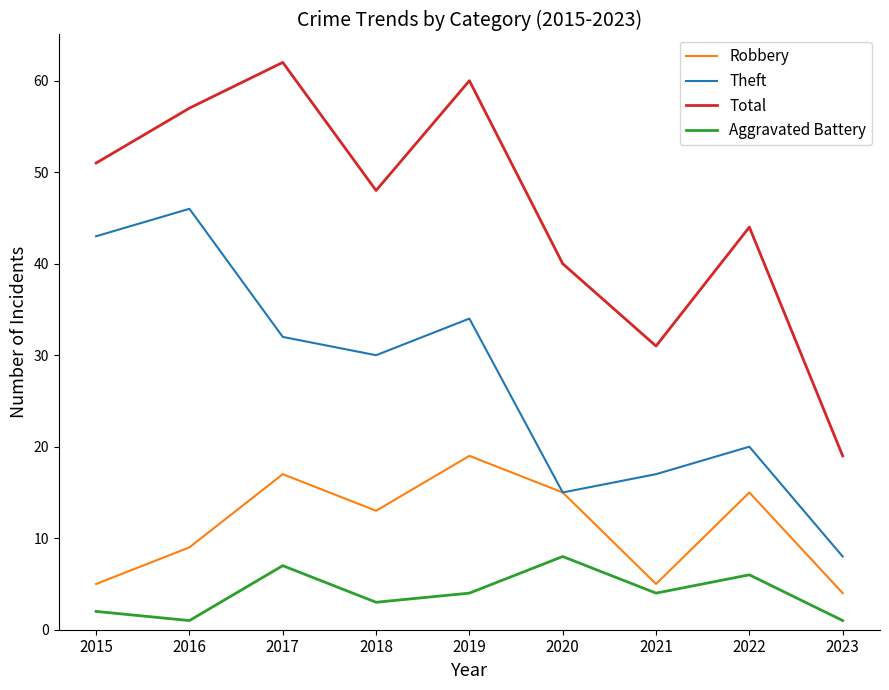

What is the difference between the highest and lowest values at 2019?

56